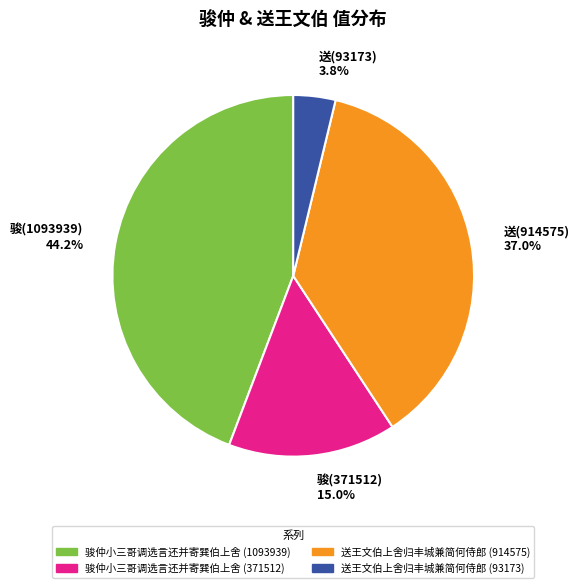

Between 送(93173) and 骏(371512), which is larger?

骏(371512)